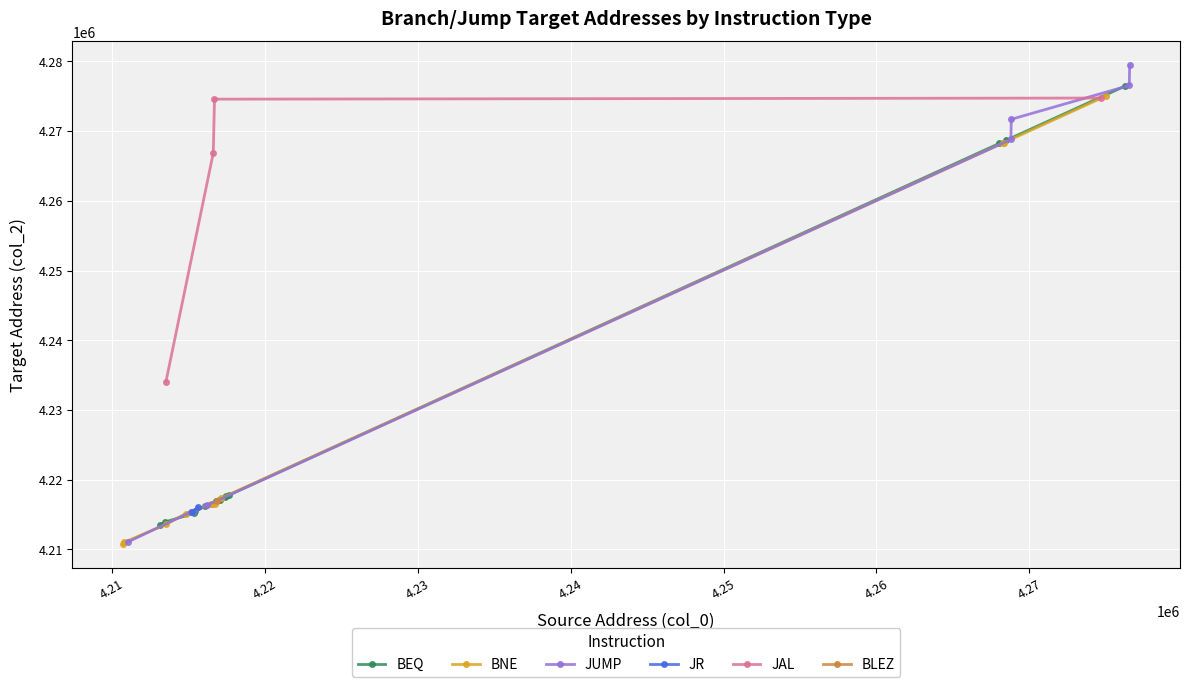

What is the lowest value of the BEQ series?

4213472